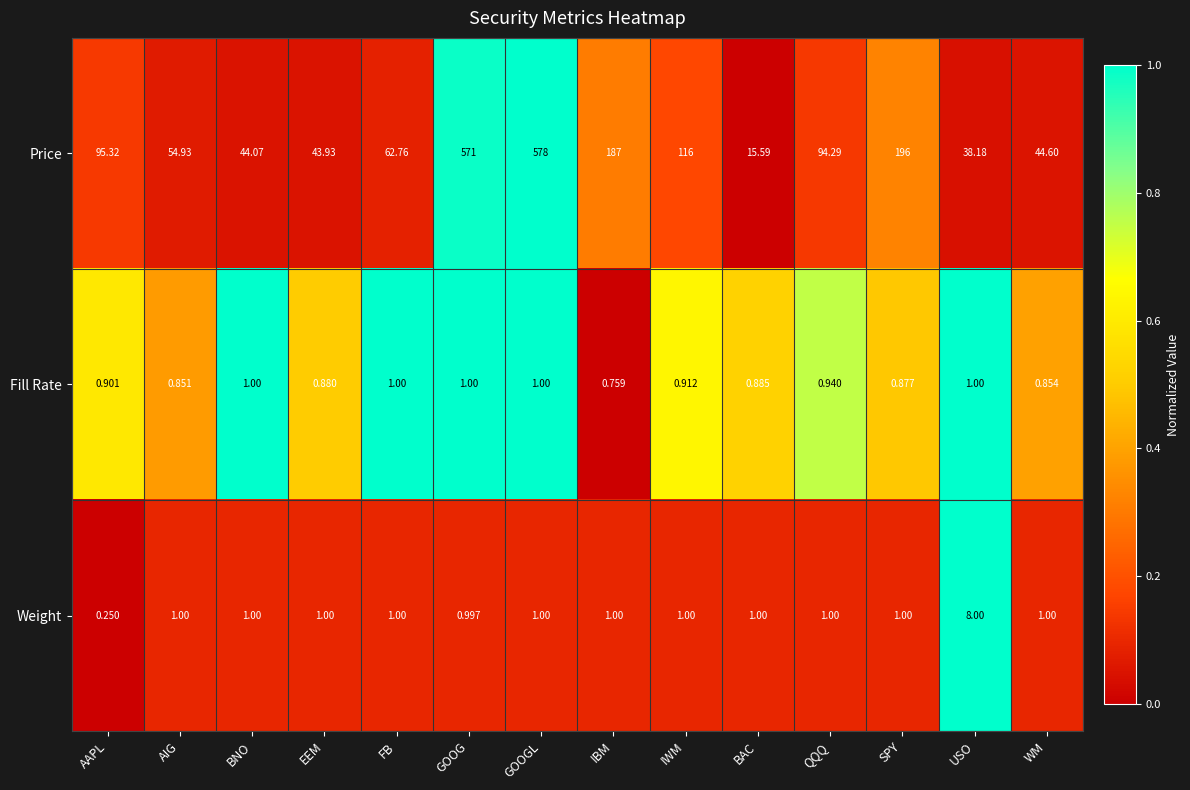

What is the maximum value shown in the chart?

578.0